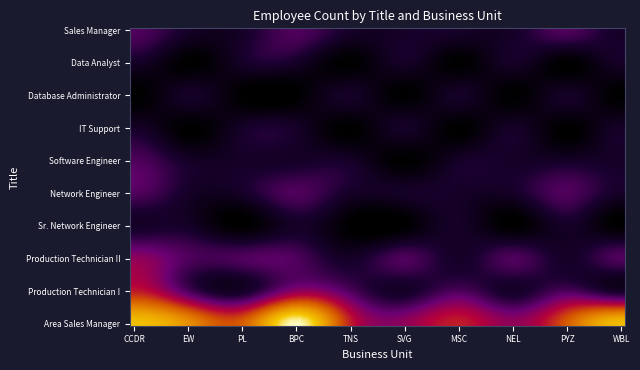

What is the minimum value shown in the chart?

1